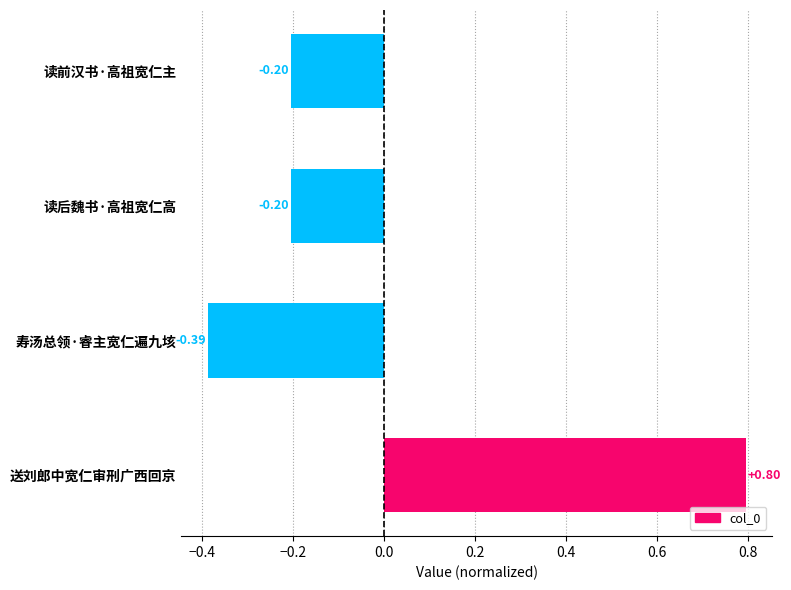

What is the sum of the values at 寿汤总领·睿主宽仁遍九垓 and 读后魏书·高祖宽仁高?

-0.6